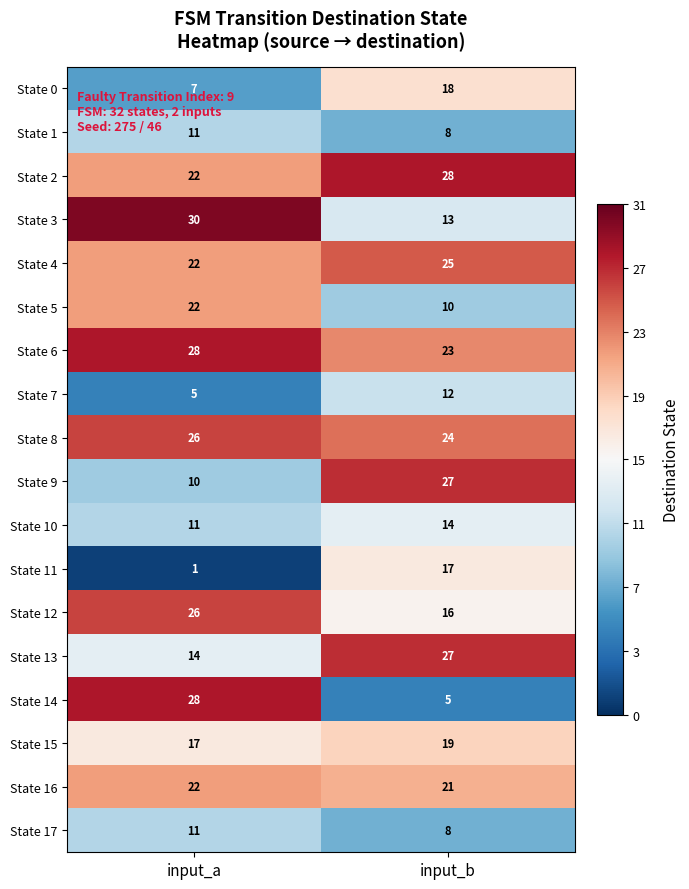

What is the greatest value displayed?

30